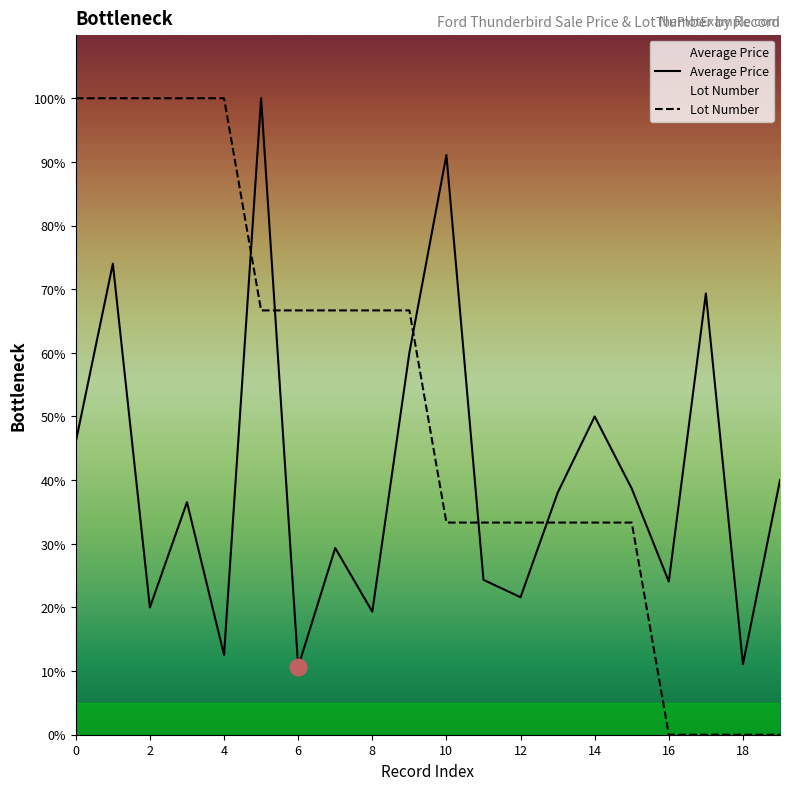

What is the value of the Lot Number point at the 7th from the left?

66.7